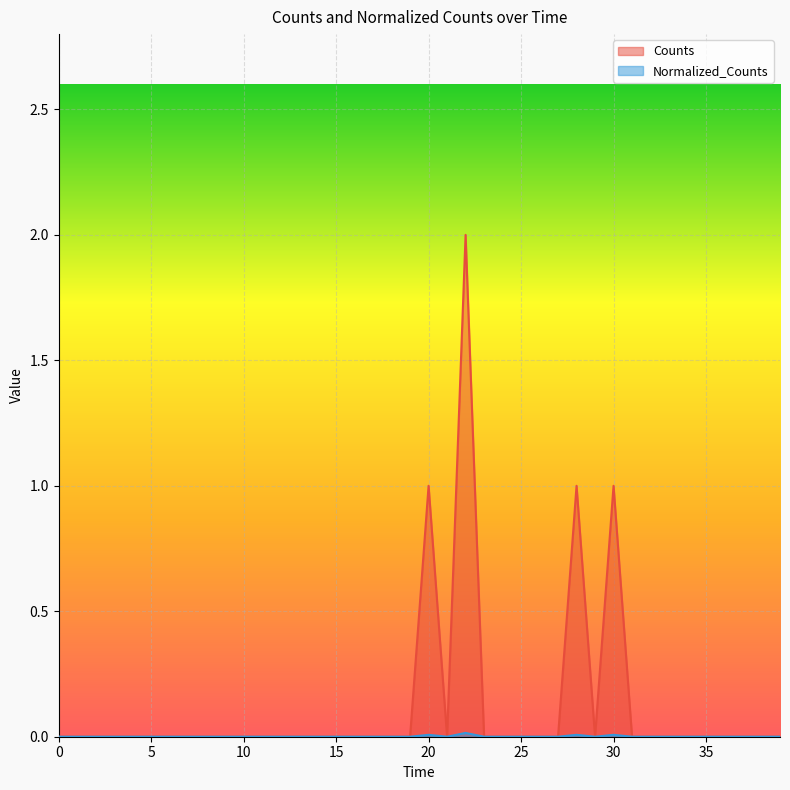

What is the maximum value shown in the chart?

2.0